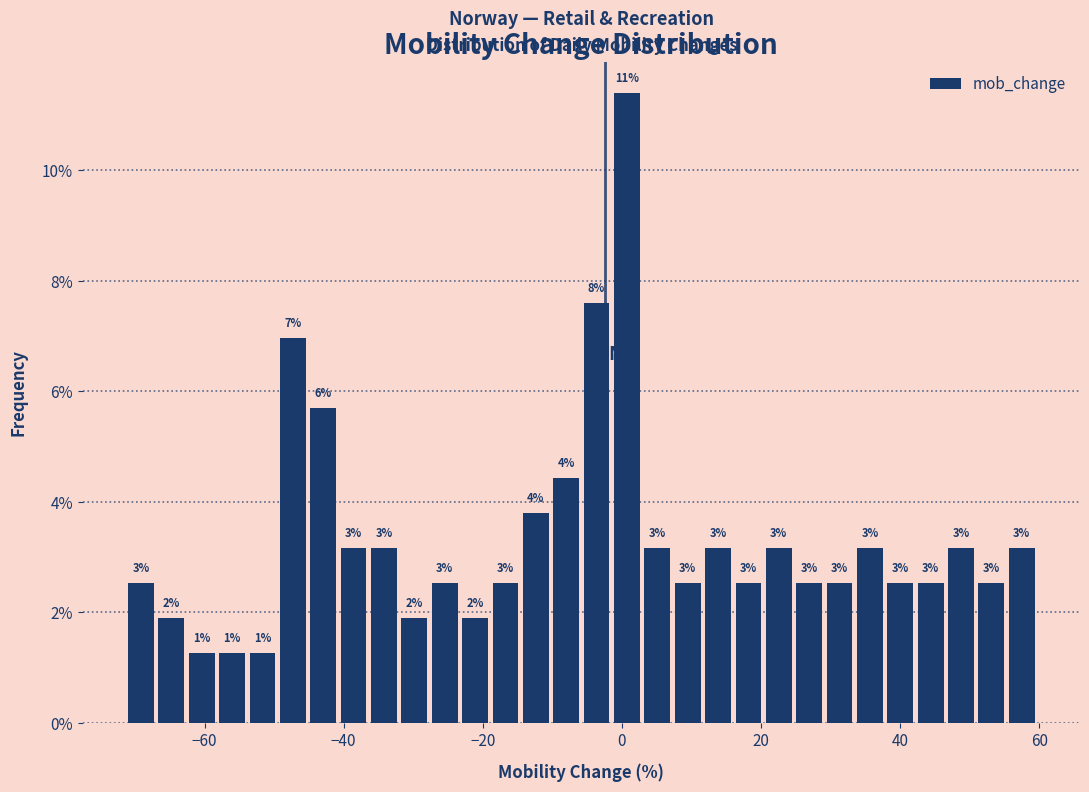

Around what value on the x-axis is the tallest bar? Give the approximate position of its centre, as read against the axis.

0